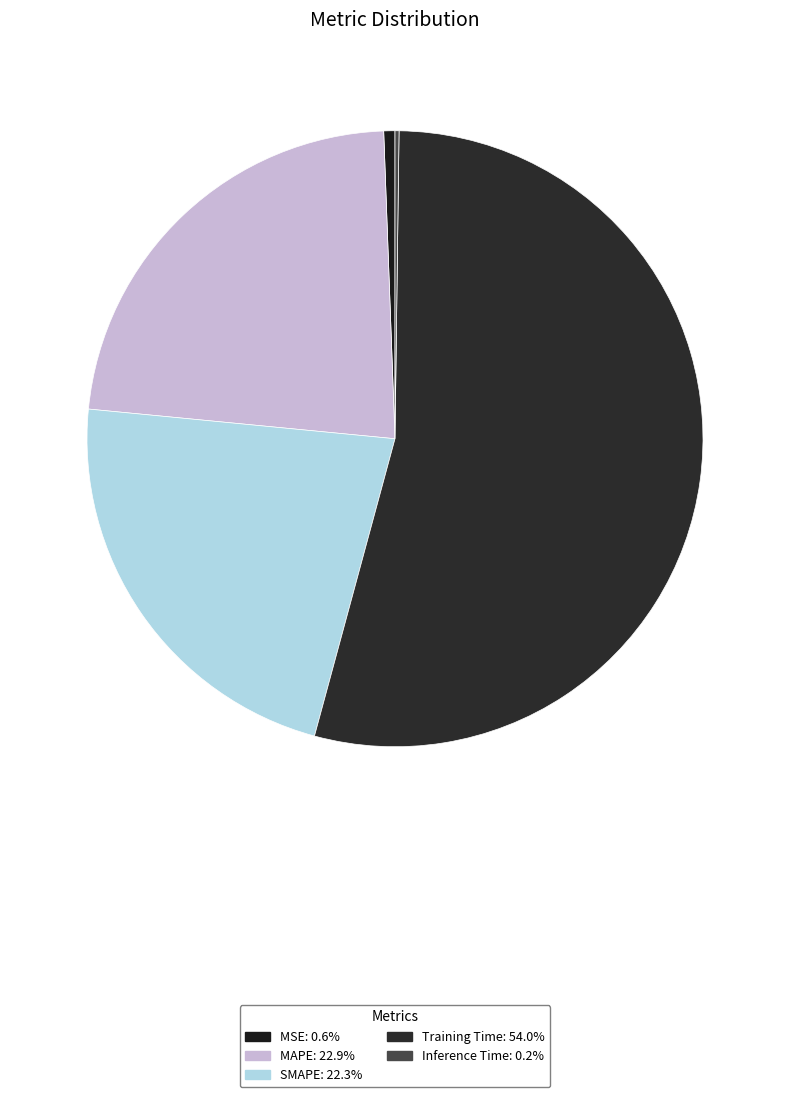

Does Training Time represent more than half of the total?

Yes